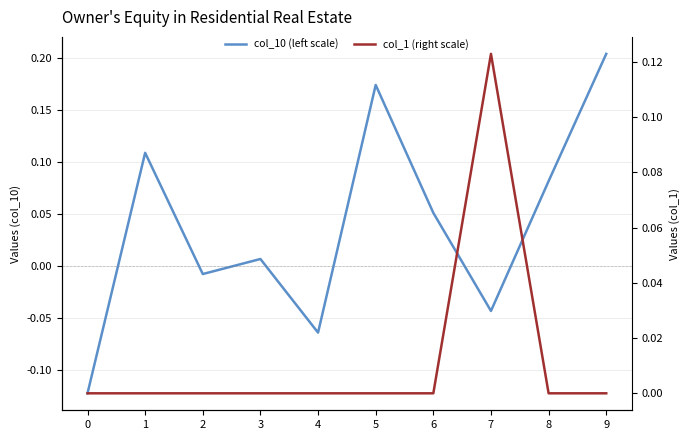

Between 1 and 7, which series saw the biggest shift?

col_10 (left scale)